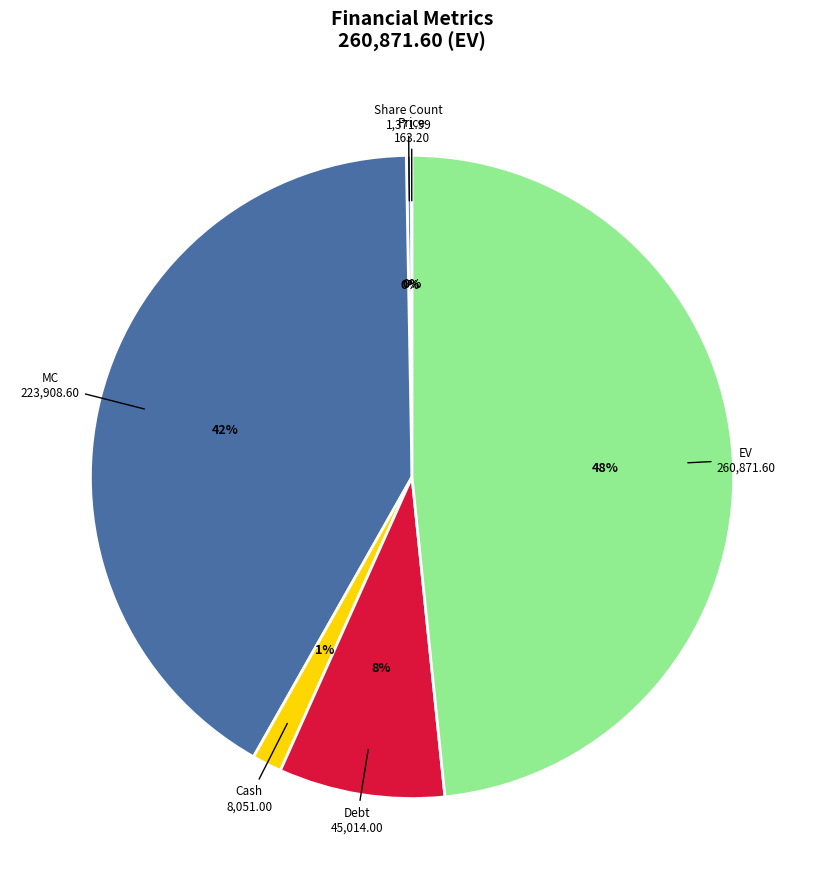

Is there a majority slice in this chart?

No